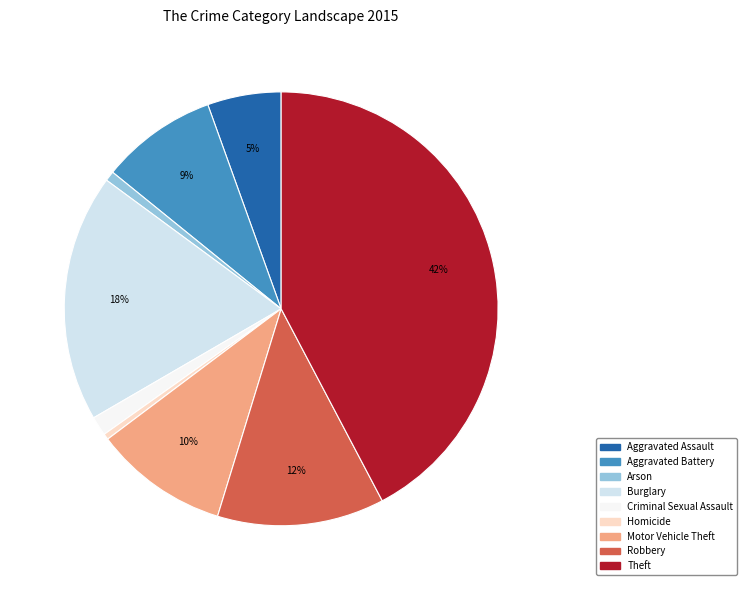

To the nearest percent, what is the difference between the Motor Vehicle Theft and Robbery slice percentages?

2%